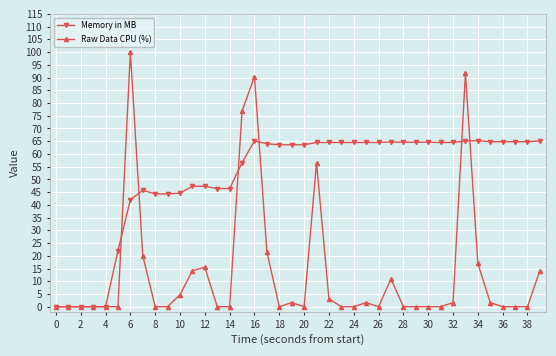

After their last crossing, which series has the higher values: Raw Data CPU (%) or Memory in MB?

Memory in MB